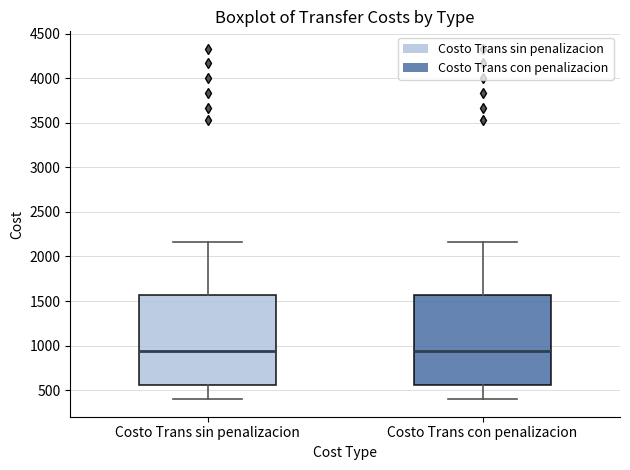

Reading left to right, read every box against the y-axis: the position of its median line, the range the box covers, and the ends of its whiskers. The values are not printed on the chart, so give them approximately, as read against the axis.

Costo Trans sin penalizacion: median 950, box 550 to 1550, whiskers 400 to 2150
Costo Trans con penalizacion: median 950, box 550 to 1550, whiskers 400 to 2150